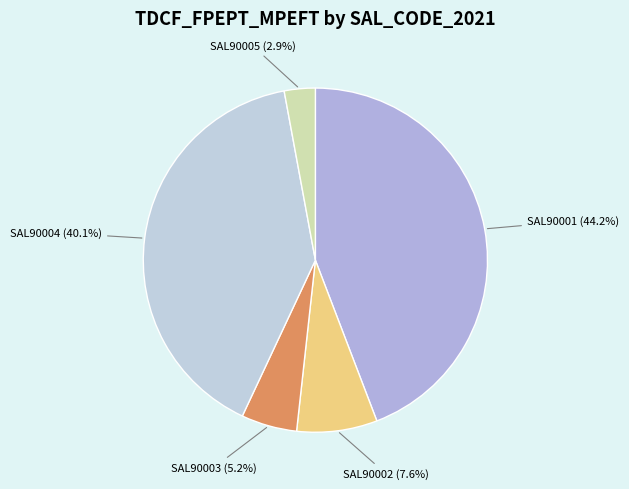

How many segments does this pie chart have?

5